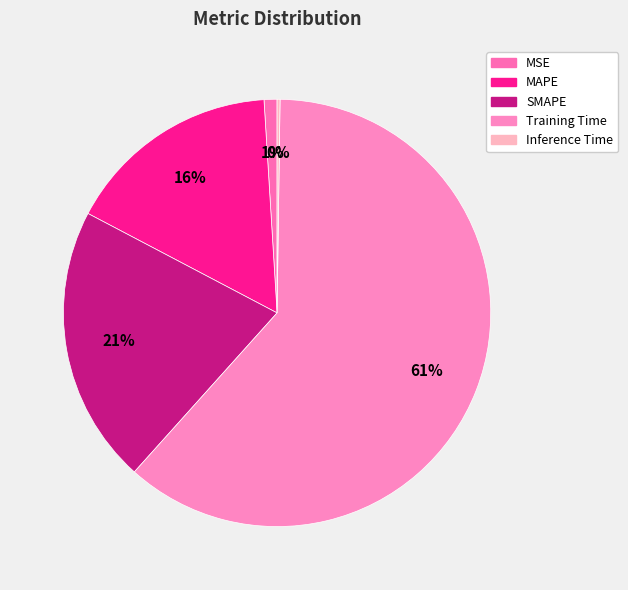

How many slices are in this pie chart?

5